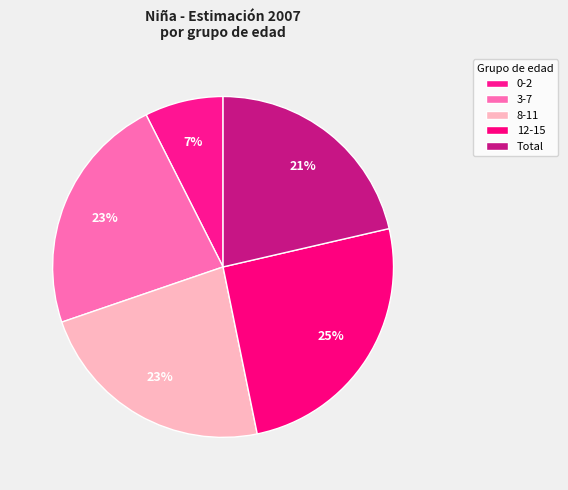

Is Total the majority of the pie?

No